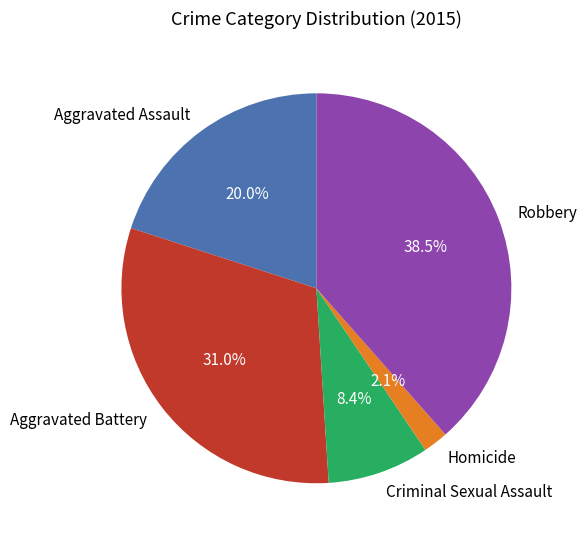

Is Robbery the majority of the pie?

No